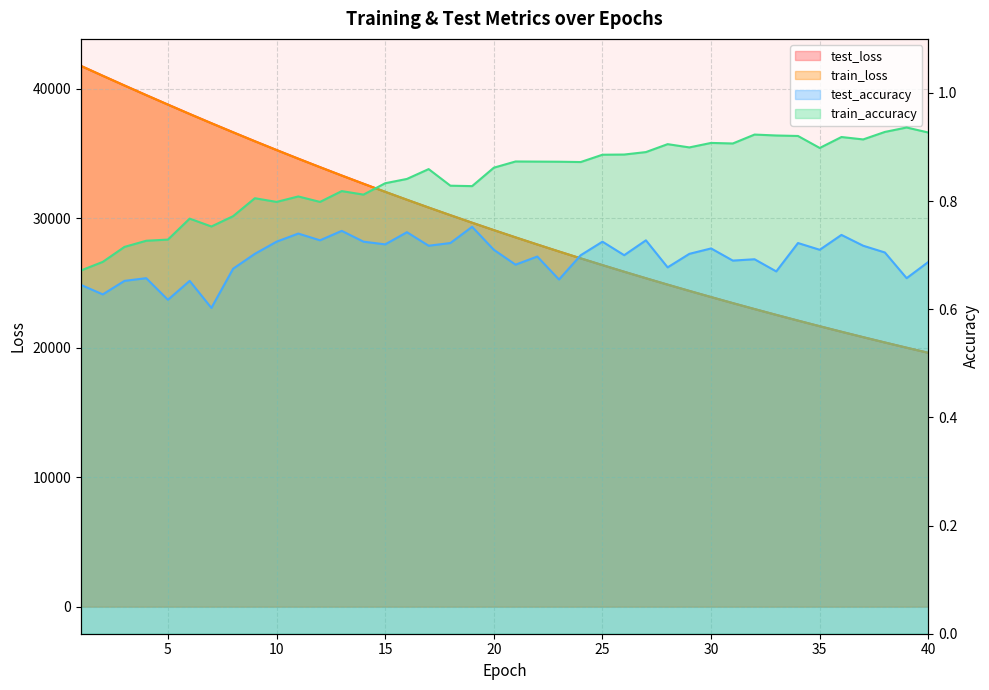

Is it true that test_loss equals 32856.6 at 40?

False